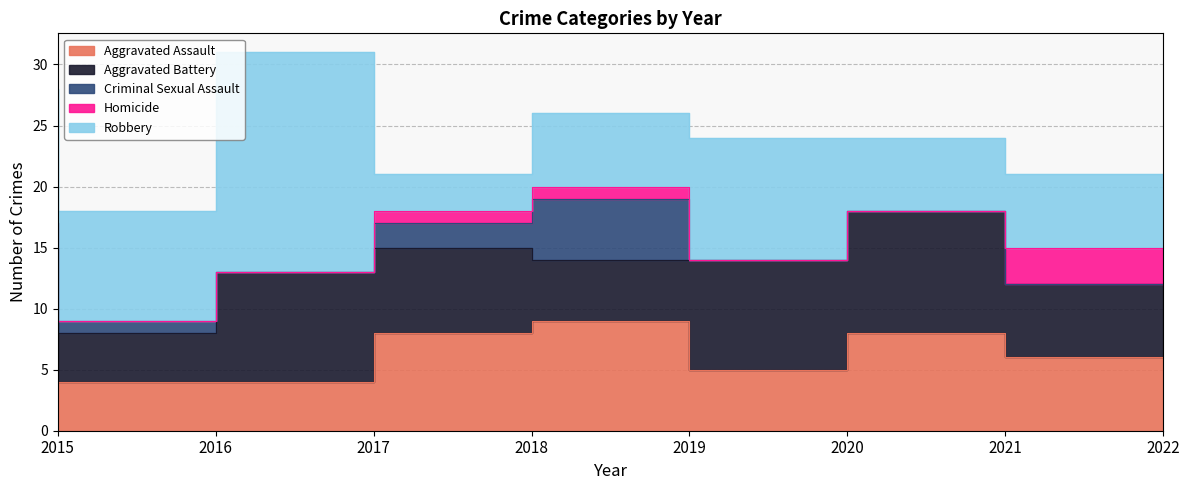

True or false: Criminal Sexual Assault and Aggravated Assault cross at least once.

False